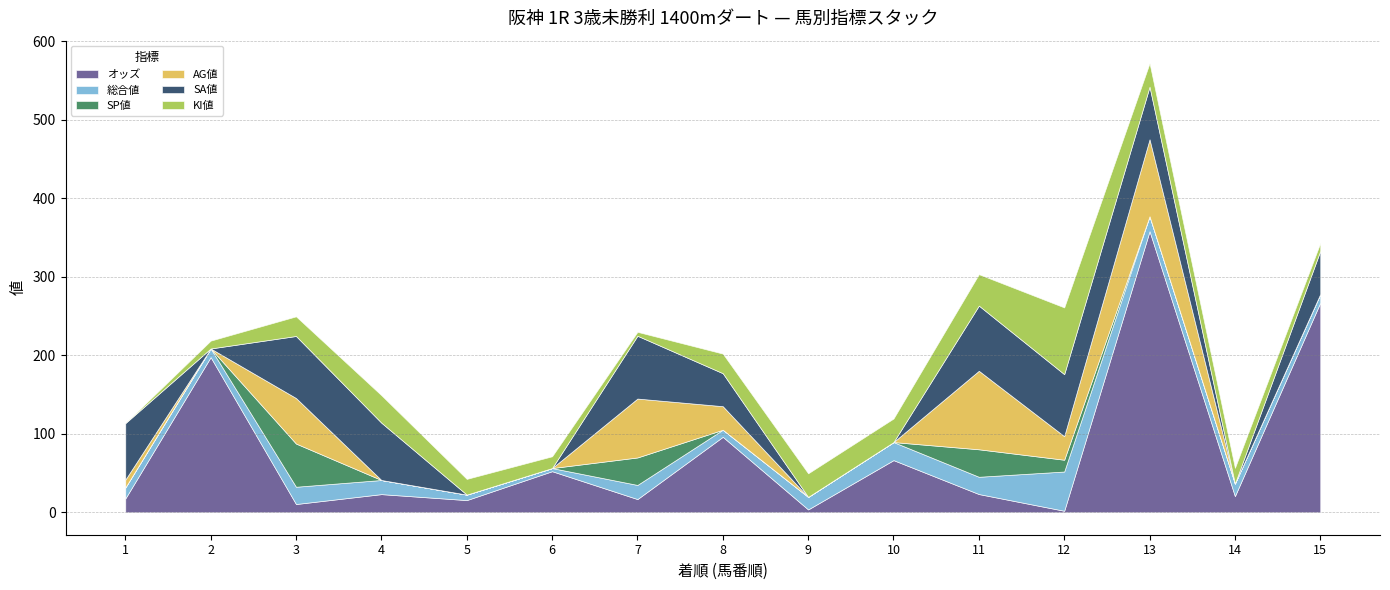

Reading left to right, extract all data points from this chart.

オッズ: 17.5	197.6	10.5	23.1	15.5	52.3	16.8	96.1	3.6	66.4	23.2	1.9	358.0	20.6	267.0
総合値: 14.0	11.0	22.0	18.0	7.0	4.0	18.0	9.0	16.0	23.0	22.0	50.0	19.0	16.0	11.0
SP値: 0.0	0.0	55.0	0.0	0.0	0.0	35.0	0.0	0.0	0.0	35.0	15.0	0.0	0.0	0.0
AG値: 10.0	0.0	58.0	0.0	0.0	0.0	75.0	30.0	0.0	0.0	100.0	30.0	98.0	0.0	0.0
SA値: 72.0	0.0	79.0	73.0	0.0	0.0	80.0	42.0	0.0	0.0	83.0	79.0	67.0	0.0	55.0
KI値: 0.0	10.0	25.0	35.0	20.0	15.0	5.0	25.0	30.0	30.0	40.0	85.0	30.0	20.0	10.0